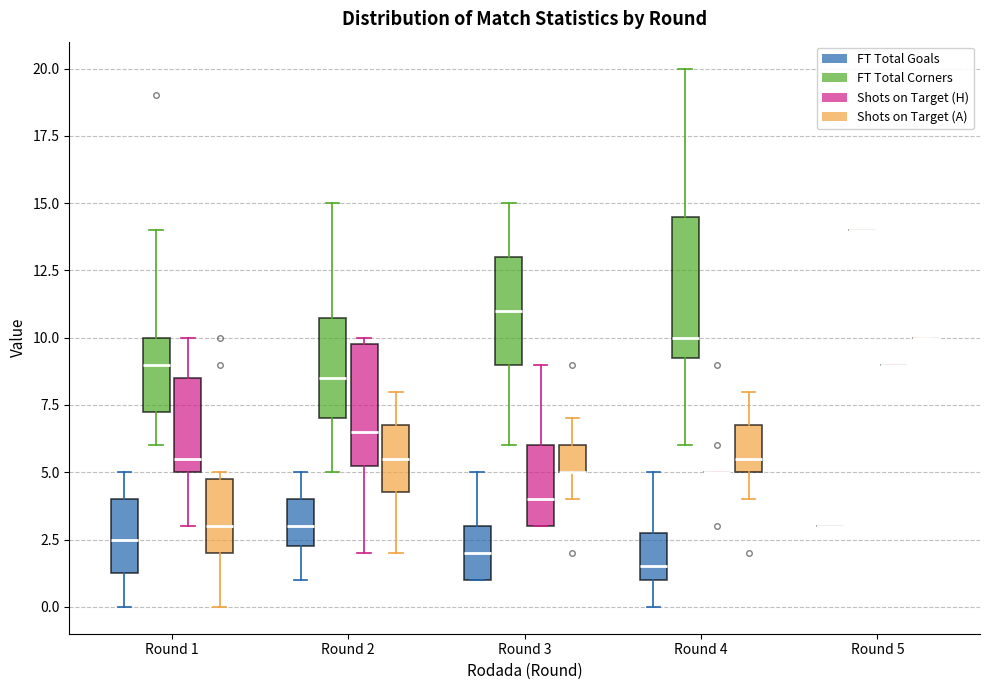

Where does the lower whisker of the box for Round 3 (Shots on Target (A)) end on the y-axis? The values are not printed on the chart, so give them approximately, as read against the axis.

4.0